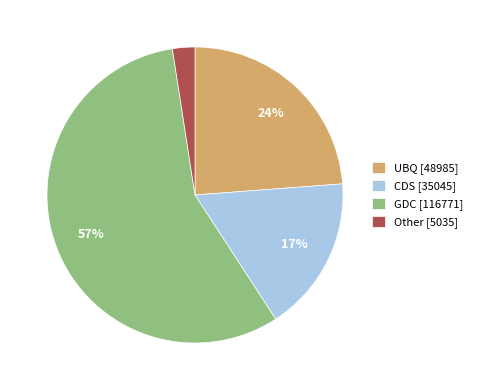

Which has a higher value, GDC [116771] or UBQ [48985]?

GDC [116771]